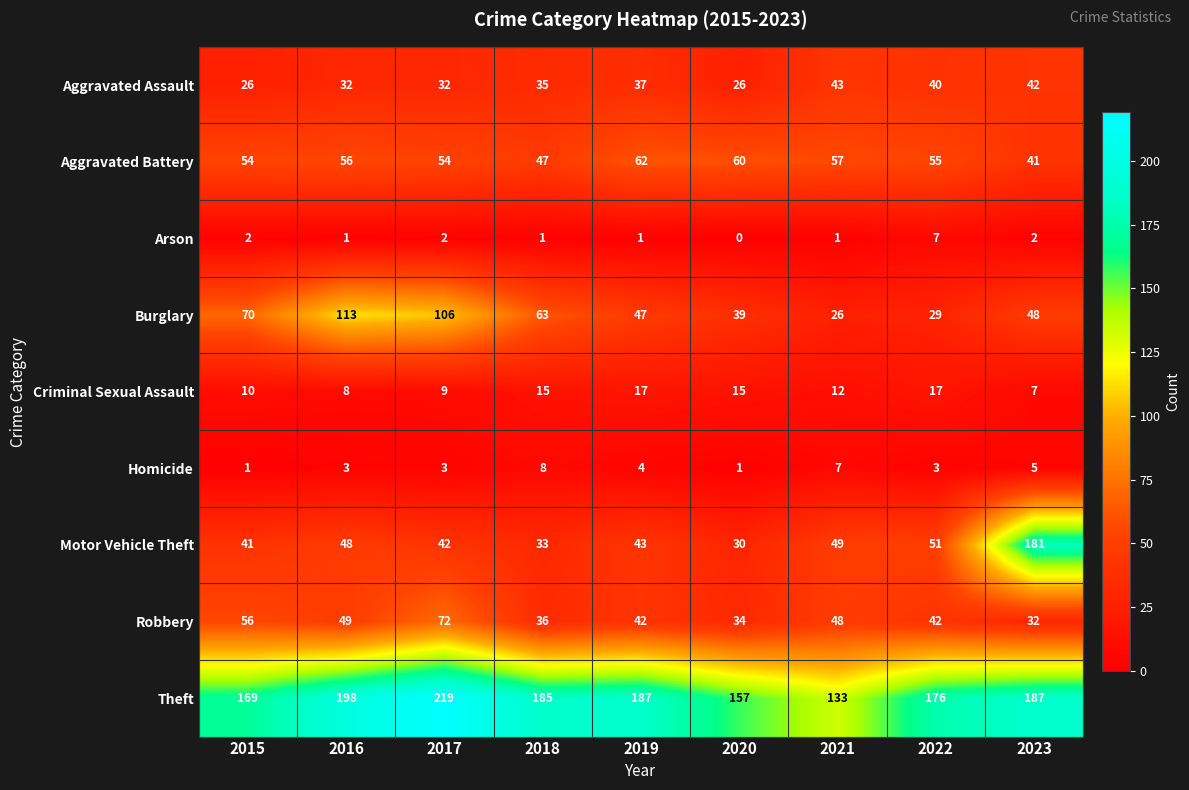

What is the total value across all series at 2016?

508